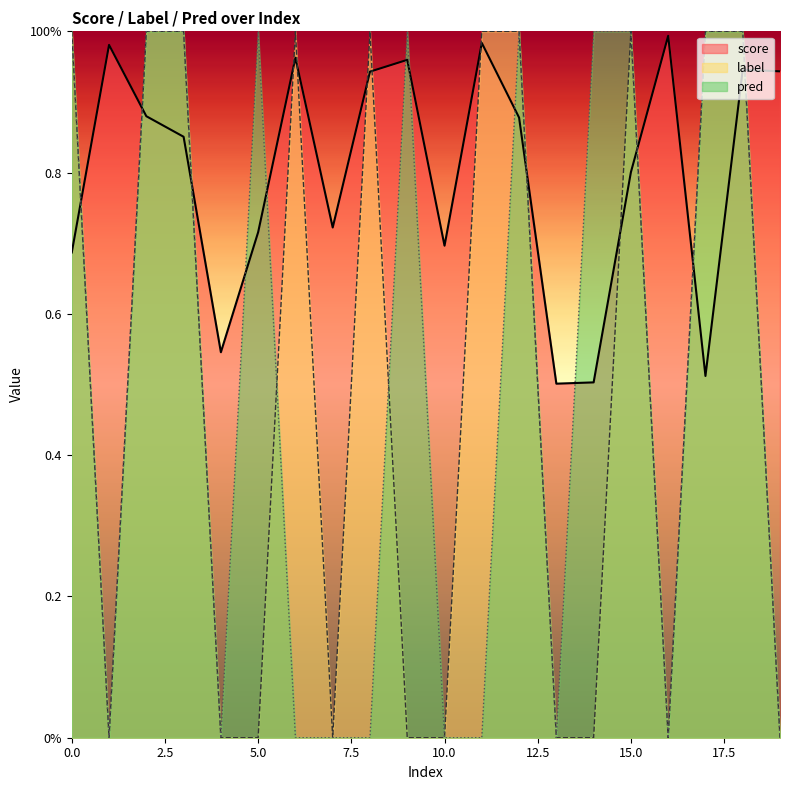

How many series are shown in this chart?

3